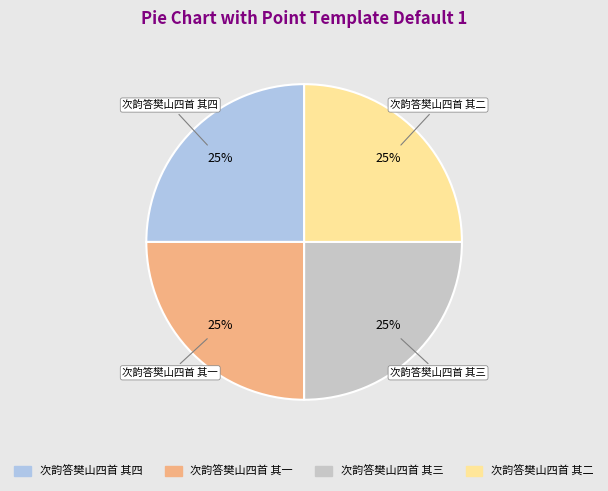

Is it true that 次韵答樊山四首 其三 is 25% of the pie?

True